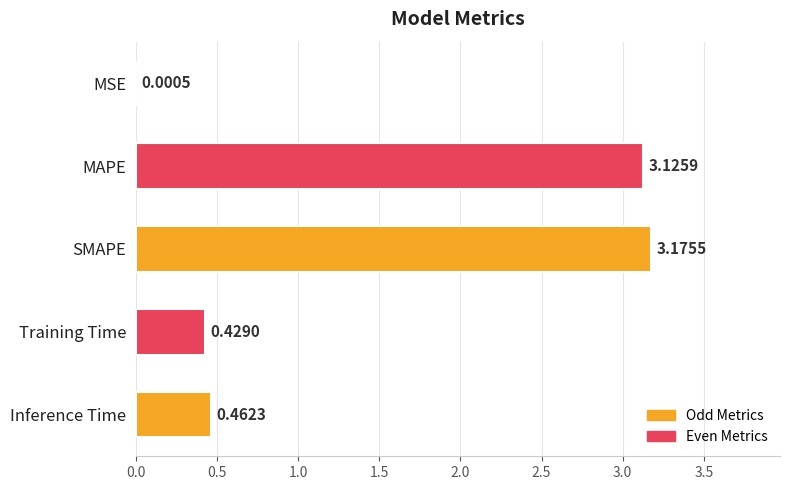

Which has a higher value, Inference Time or MSE?

Inference Time